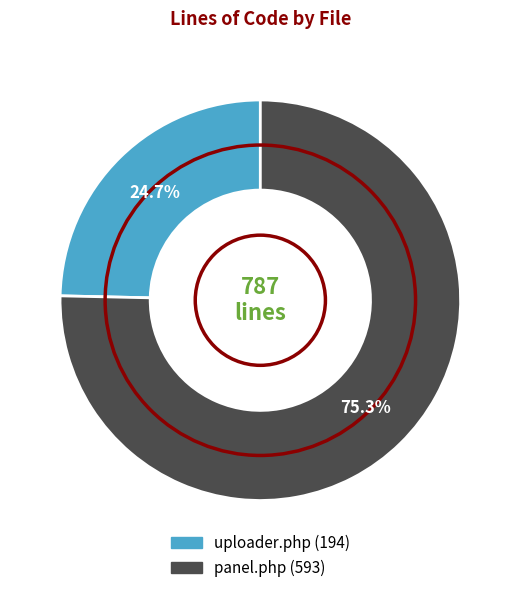

Is there a majority slice in this chart?

Yes